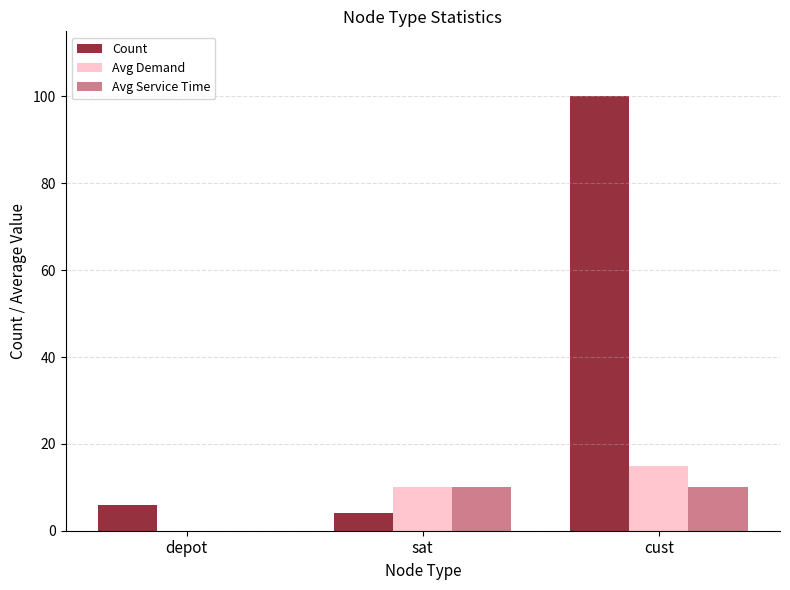

What are all the series names shown in the legend?

Count, Avg Demand, Avg Service Time